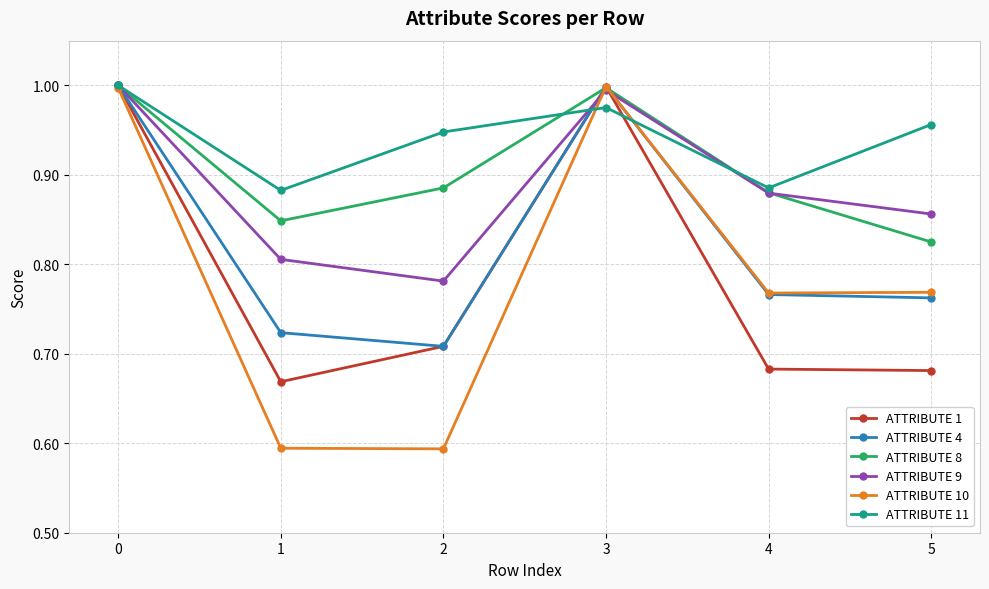

Which series has the largest total across all categories?

ATTRIBUTE 11